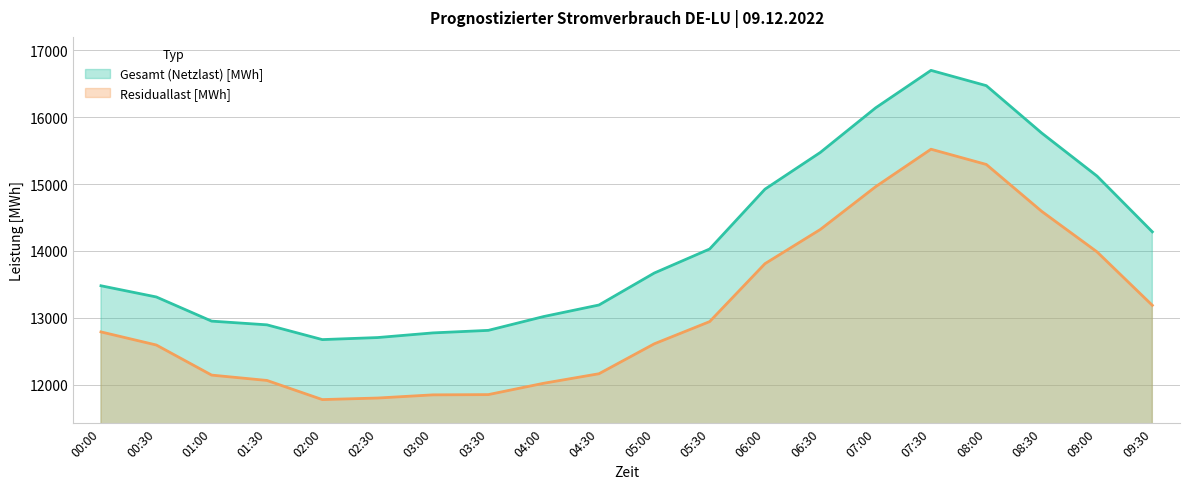

What is the difference between the second highest and second lowest values in the Gesamt (Netzlast) [MWh] series?

3768.2